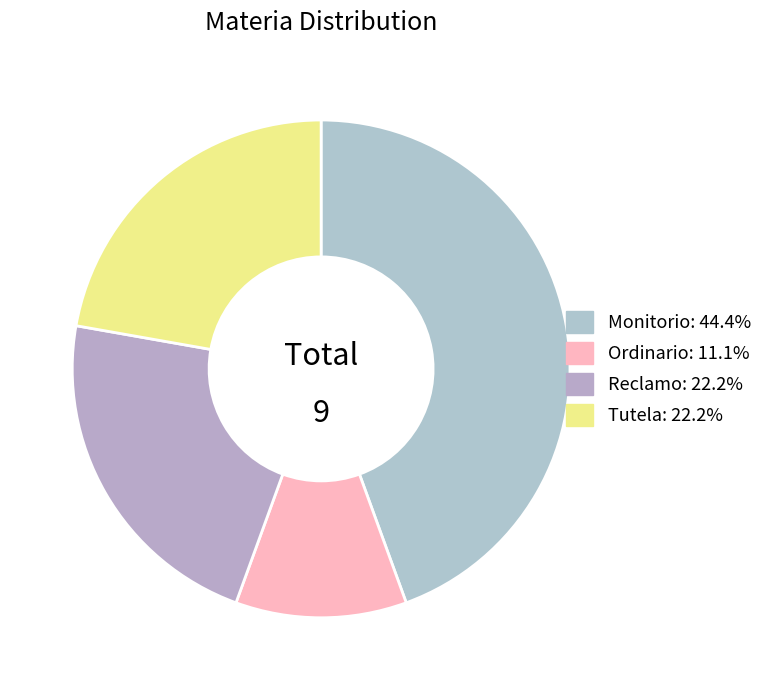

To the nearest percent, what is the average slice percentage?

25%